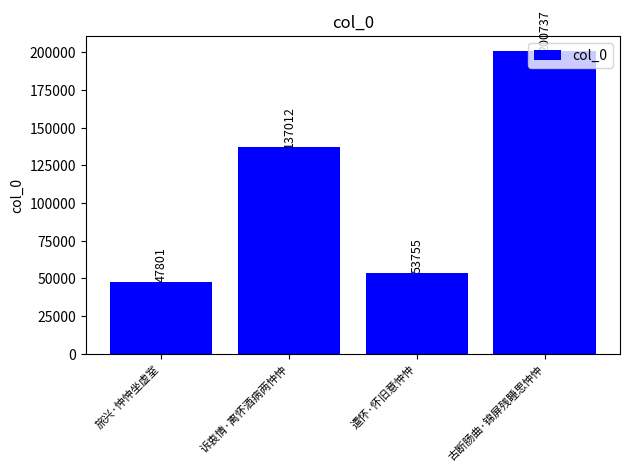

How many series are shown in this chart?

1